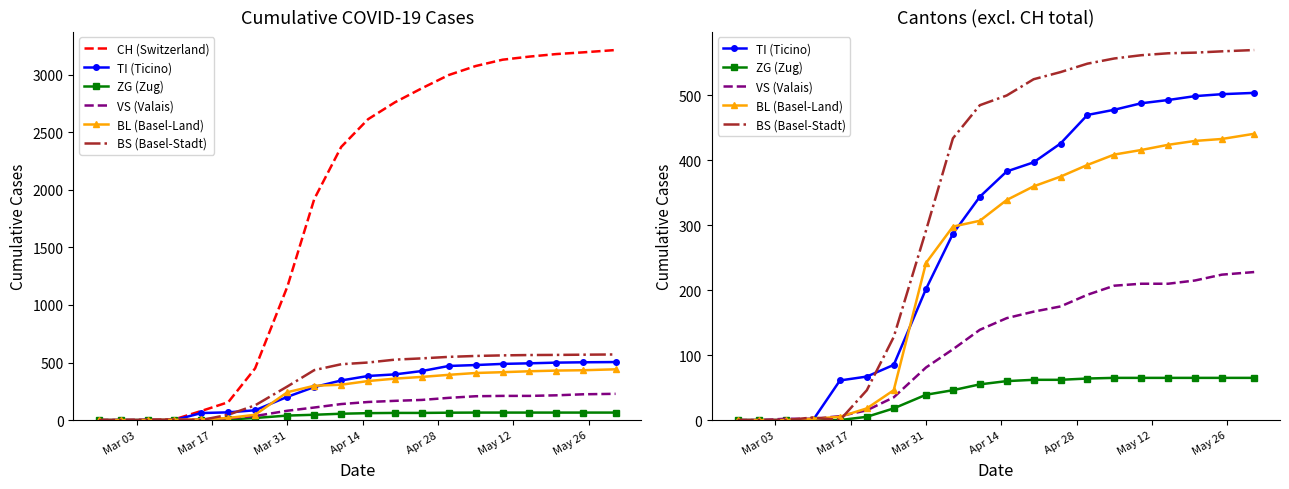

What is the difference between the highest and lowest values at Mar 31?

1121